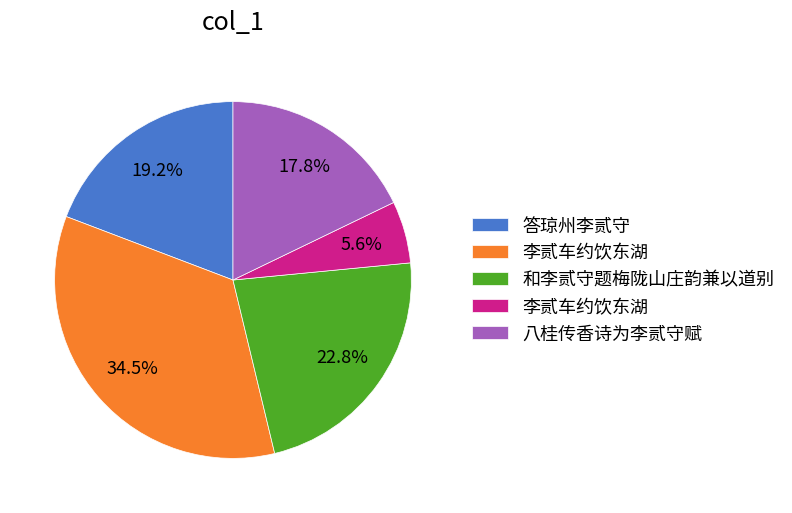

Is there a majority slice in this chart?

No